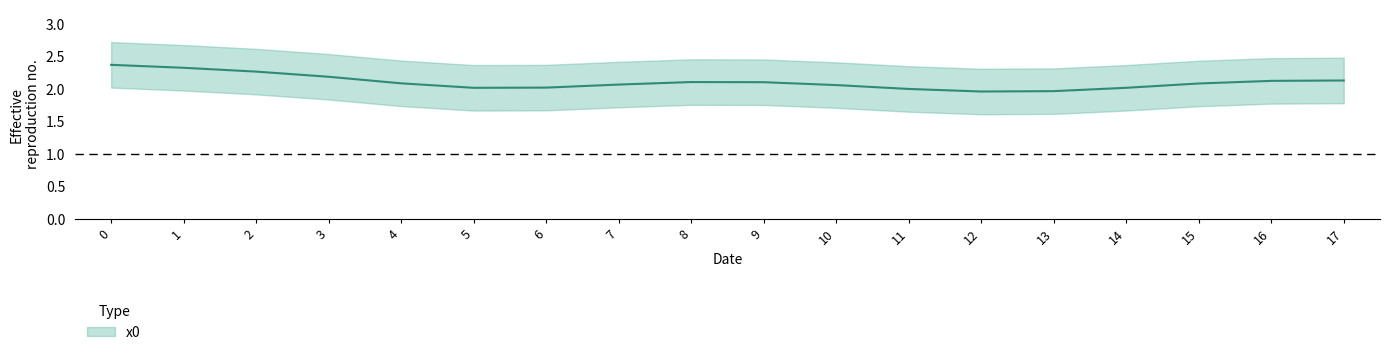

Count the number of data series in this chart.

1